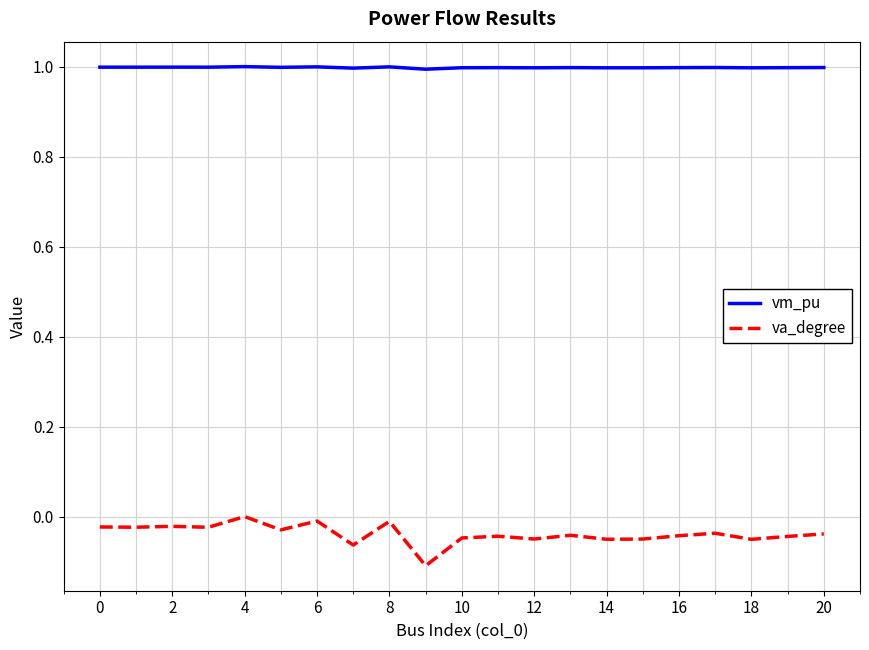

True or false: vm_pu and va_degree intersect in this chart.

False